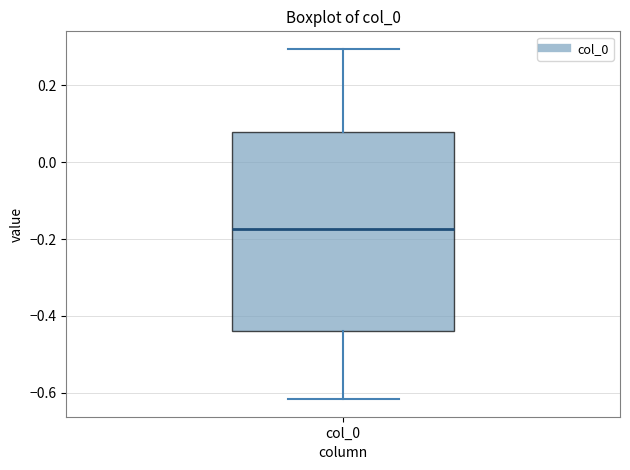

Transcribe this box plot: give where the median line is, the range the box spans, and where the two whiskers end, as read against the y-axis. The values are not printed on the chart, so give them approximately, as read against the axis.

median -0.18, box -0.44 to 0.08, whiskers -0.62 to 0.30